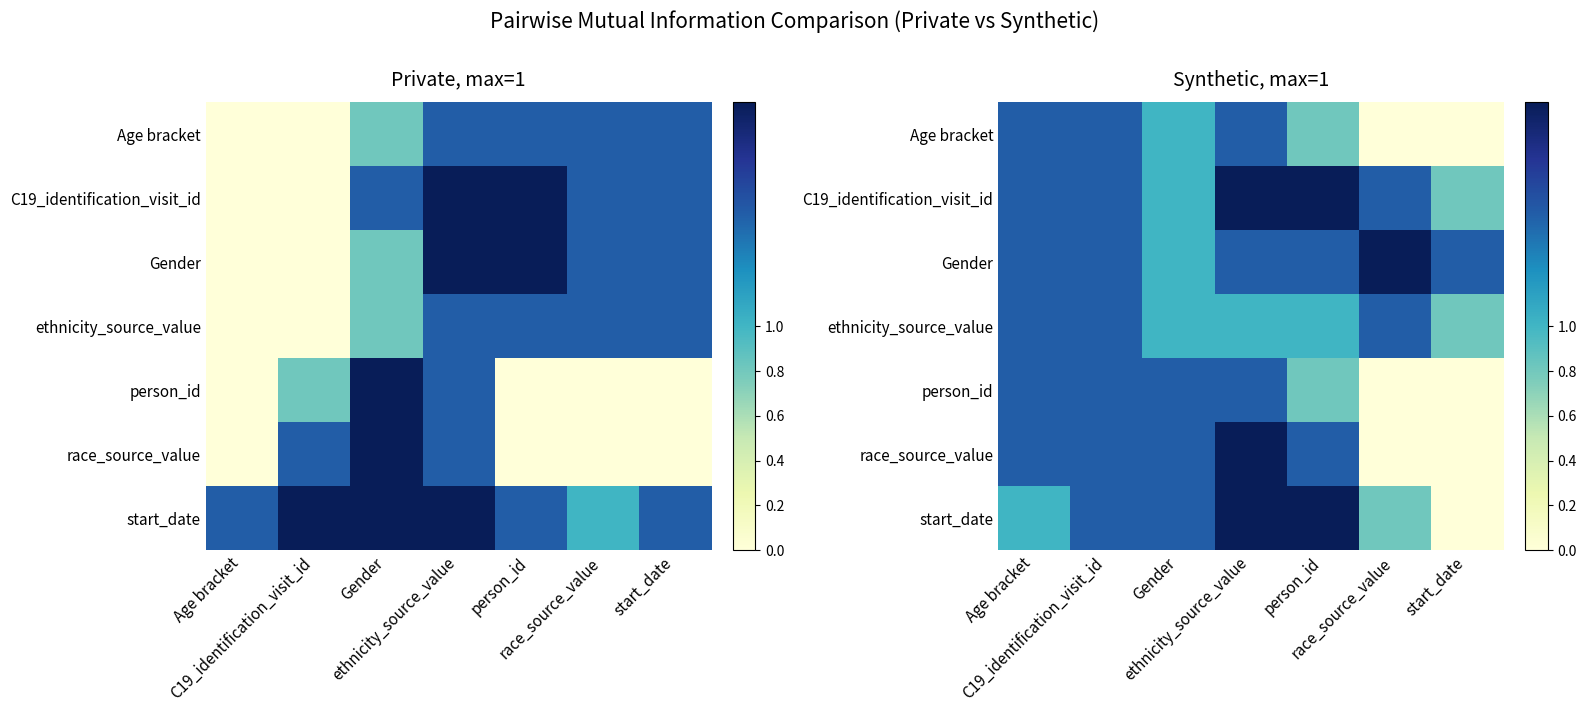

True or false: Age bracket has a value of 0.7 at ethnicity_source_value.

False